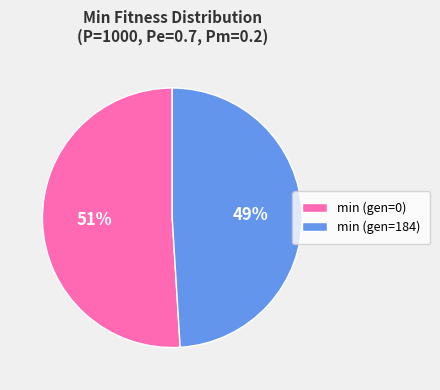

Which category accounts for the majority?

min (gen=0)